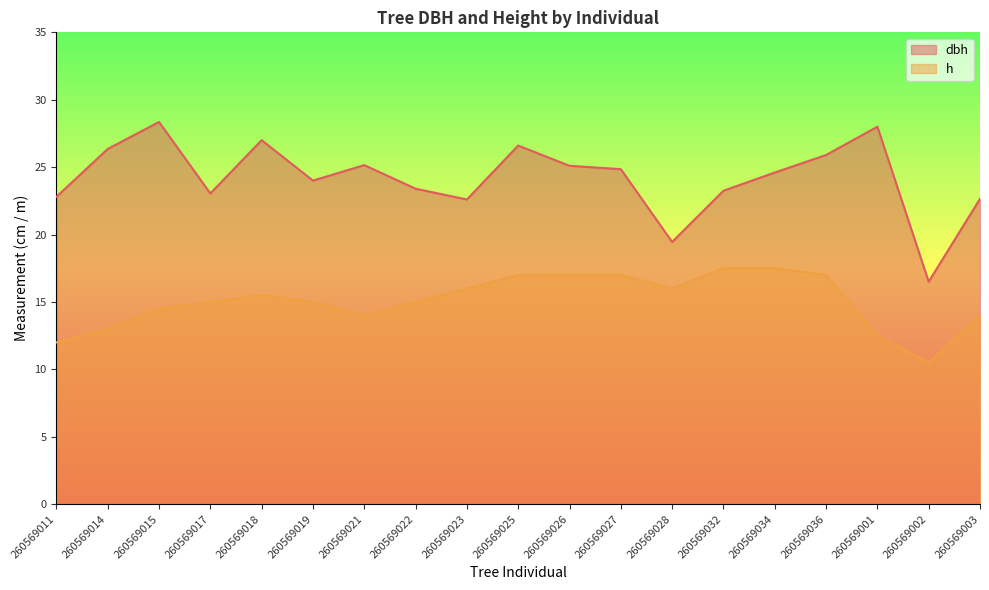

What is the difference between the second highest and second lowest values in the dbh series?

8.6